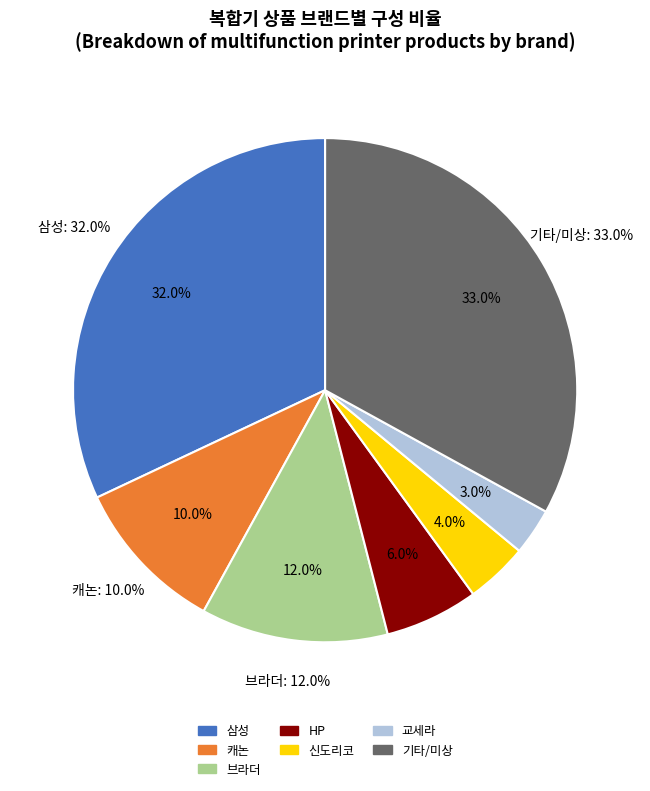

How many segments does this pie chart have?

2